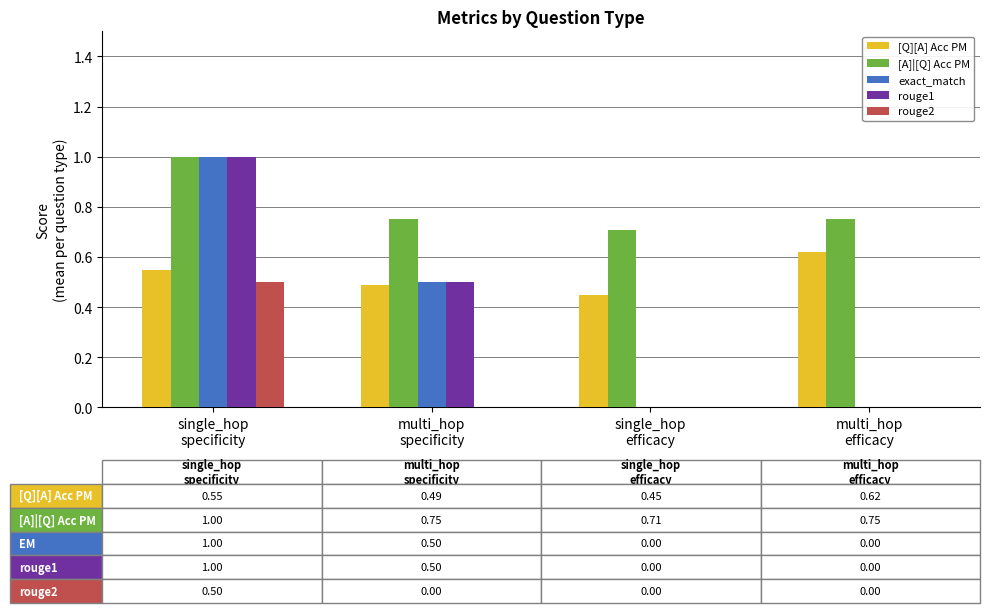

Count the [A]|[Q] Acc PM values in the range 0 to 1.

4